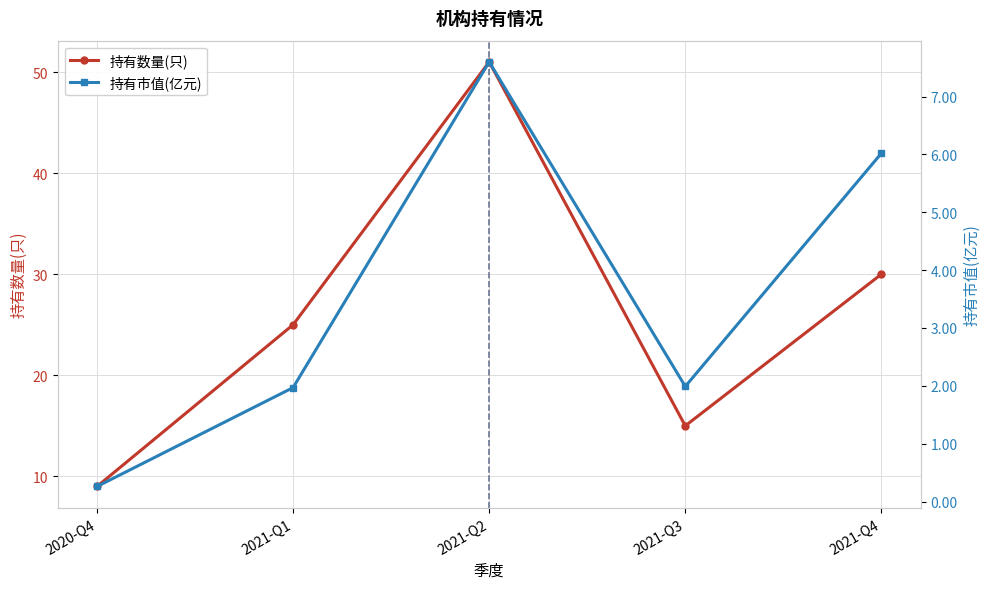

Reading right to left, transcribe all the data shown in this chart.

持有数量(只): 2021-Q4=30.0	2021-Q3=15.0	2021-Q2=51.0	2021-Q1=25.0	2020-Q4=9.0
持有市值(亿元): 2021-Q4=6.0	2021-Q3=2.0	2021-Q2=7.6	2021-Q1=2.0	2020-Q4=0.3